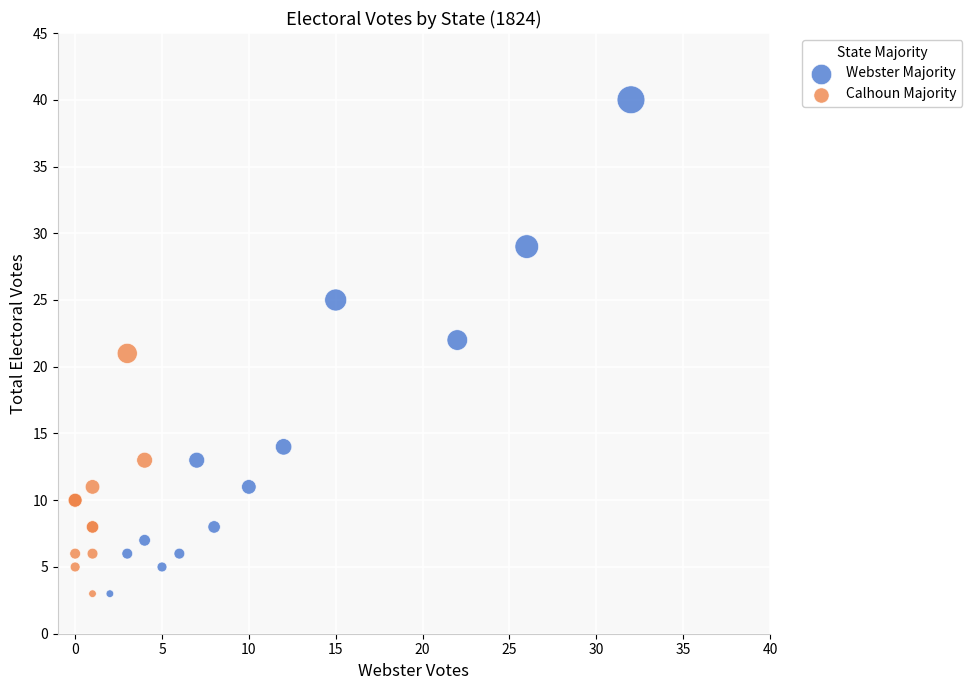

What are all the series names shown in the legend?

Webster Majority, Calhoun Majority